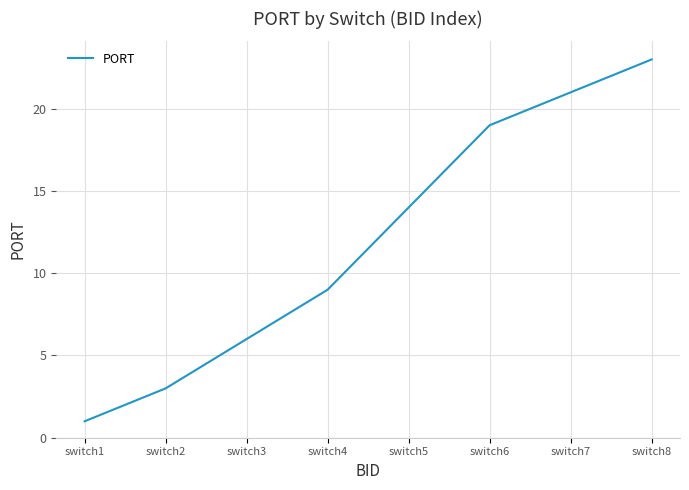

Between switch1 and switch3, which is larger?

switch3